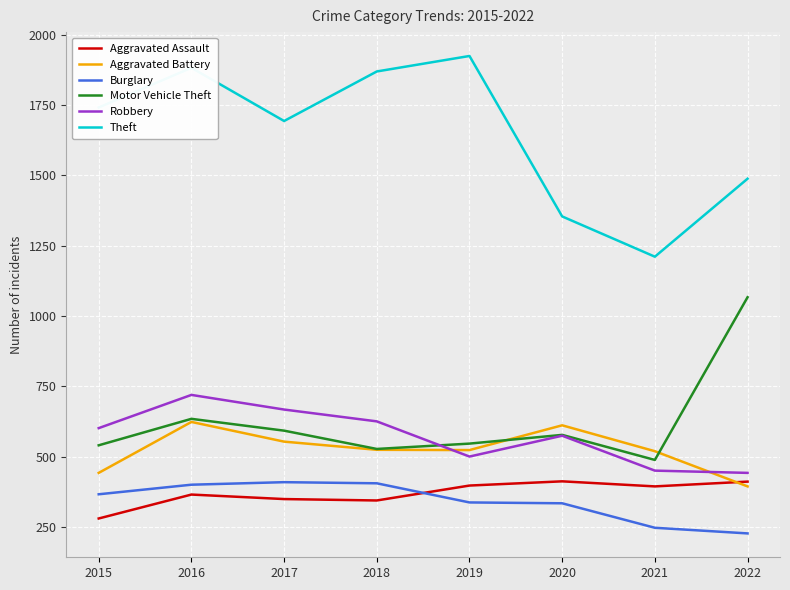

Where do Aggravated Assault and Burglary first cross each other?

2018 and 2019